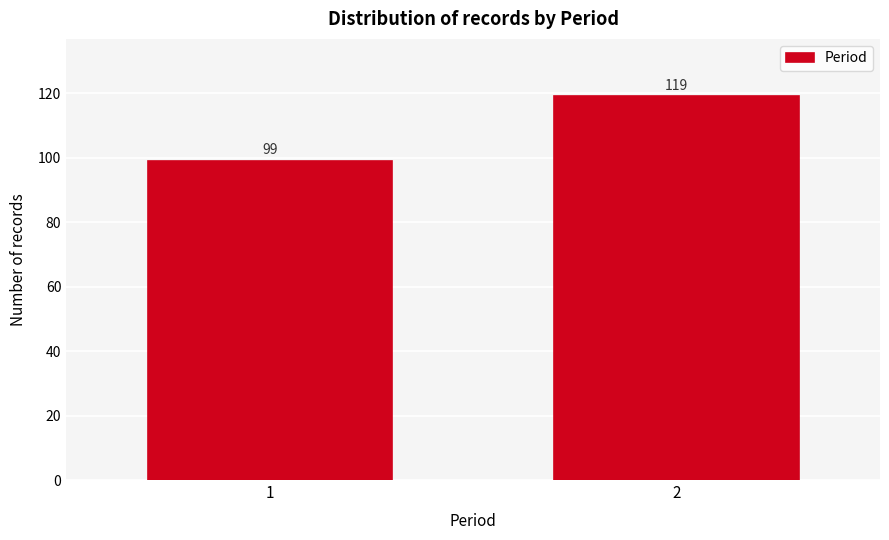

Reading right to left, transcribe all the data shown in this chart.

119	99